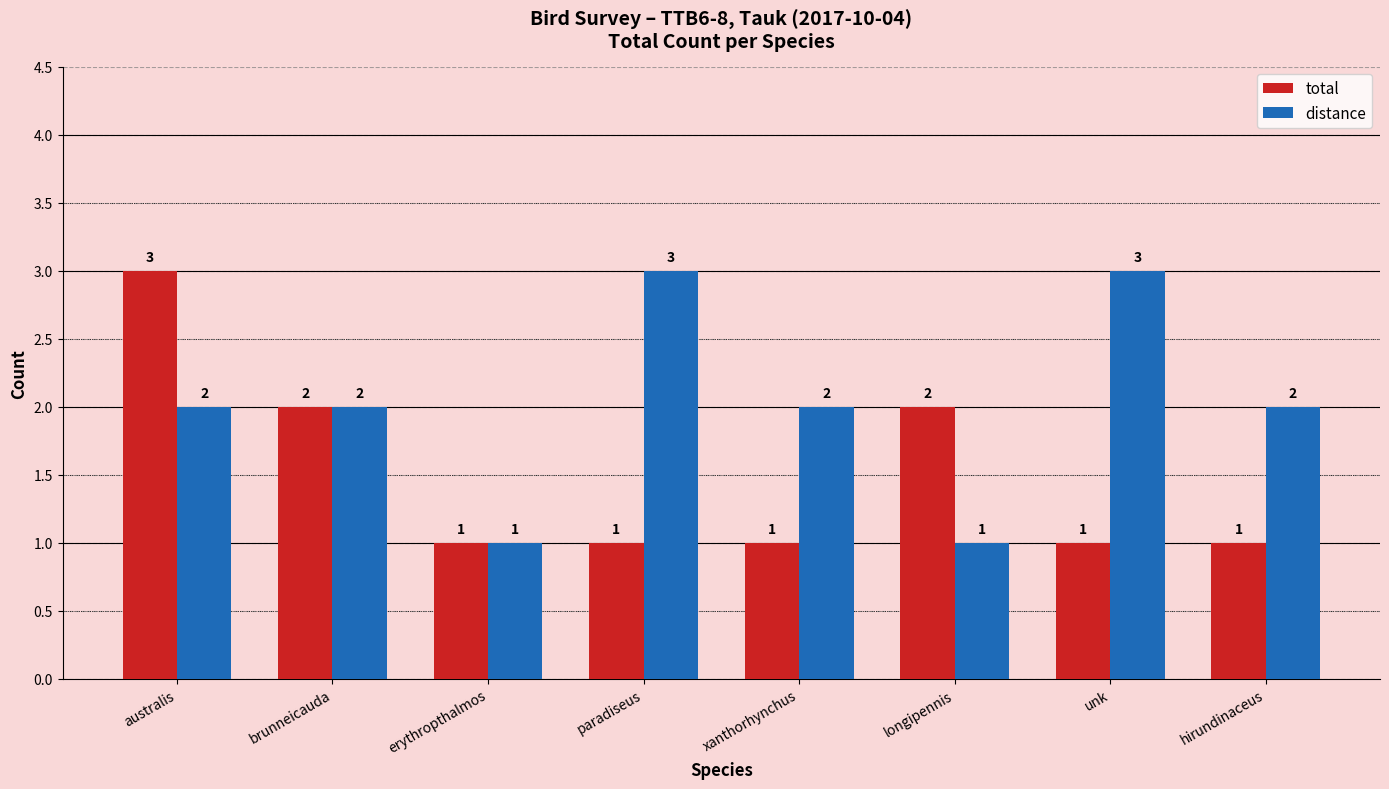

List the series in order of their overall mean, lowest first.

total, distance